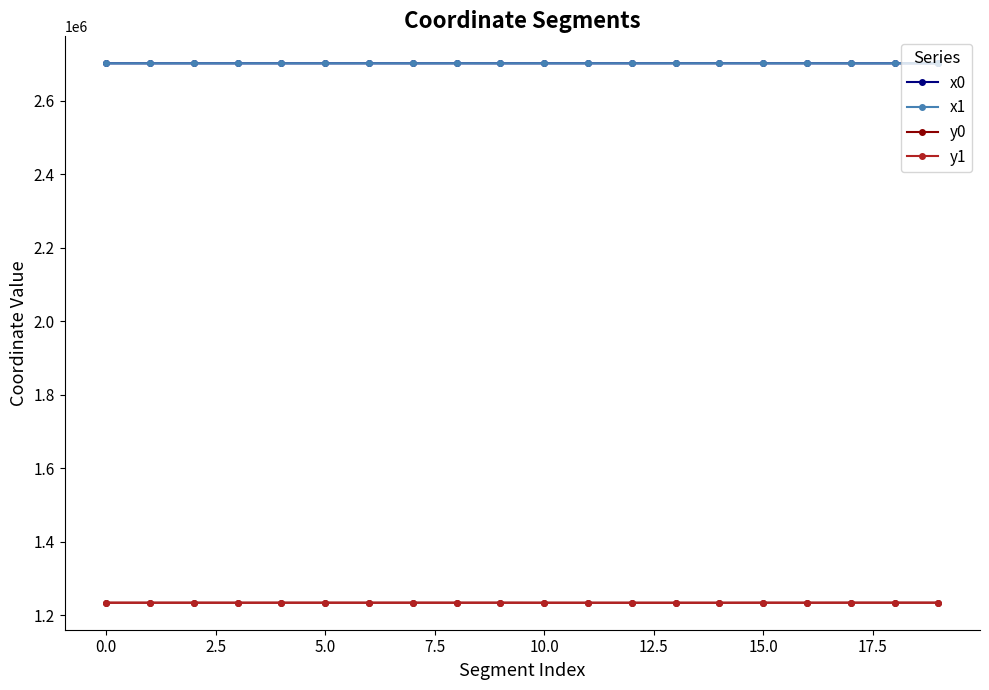

Does the chart have visible grid lines?

No